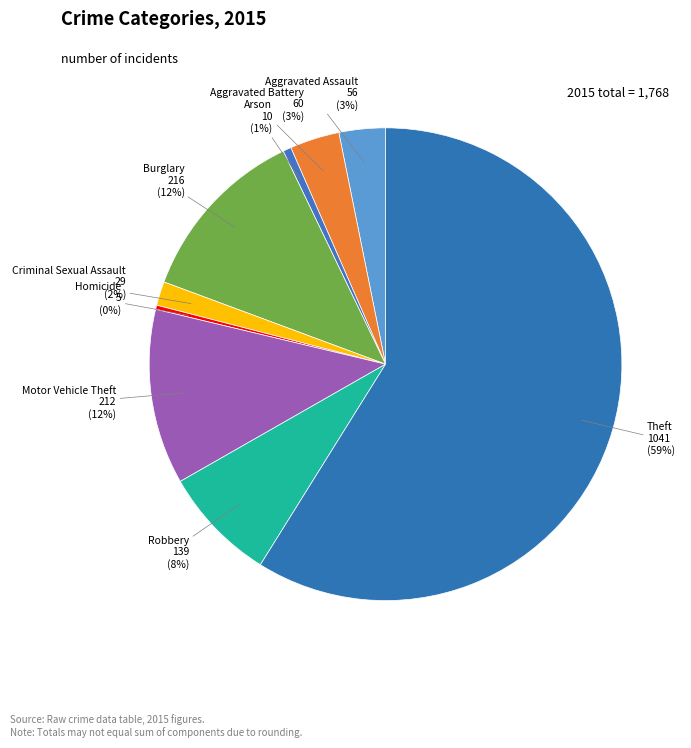

How many segments does this pie chart have?

9